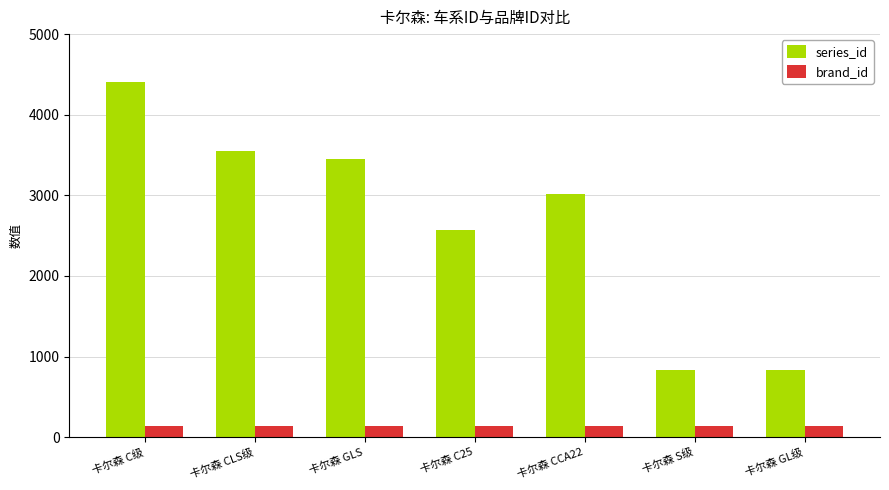

Which series changed the most between 卡尔森 CCA22 and 卡尔森 S级?

series_id